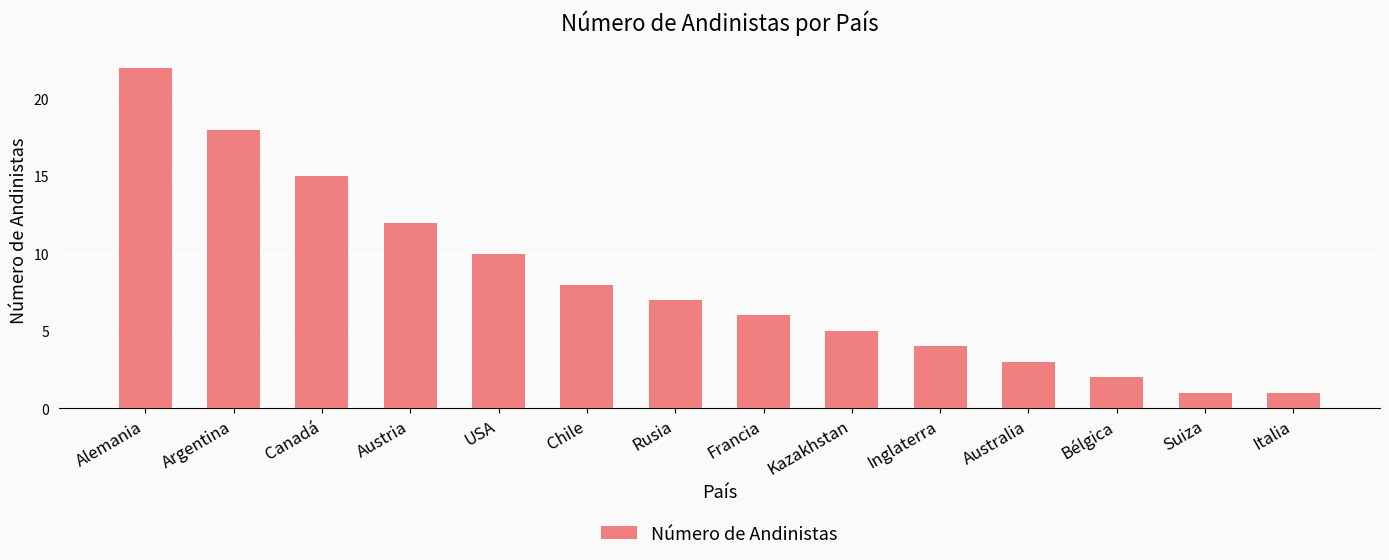

What is the ratio of the value at Chile to the value at Francia?

1.3